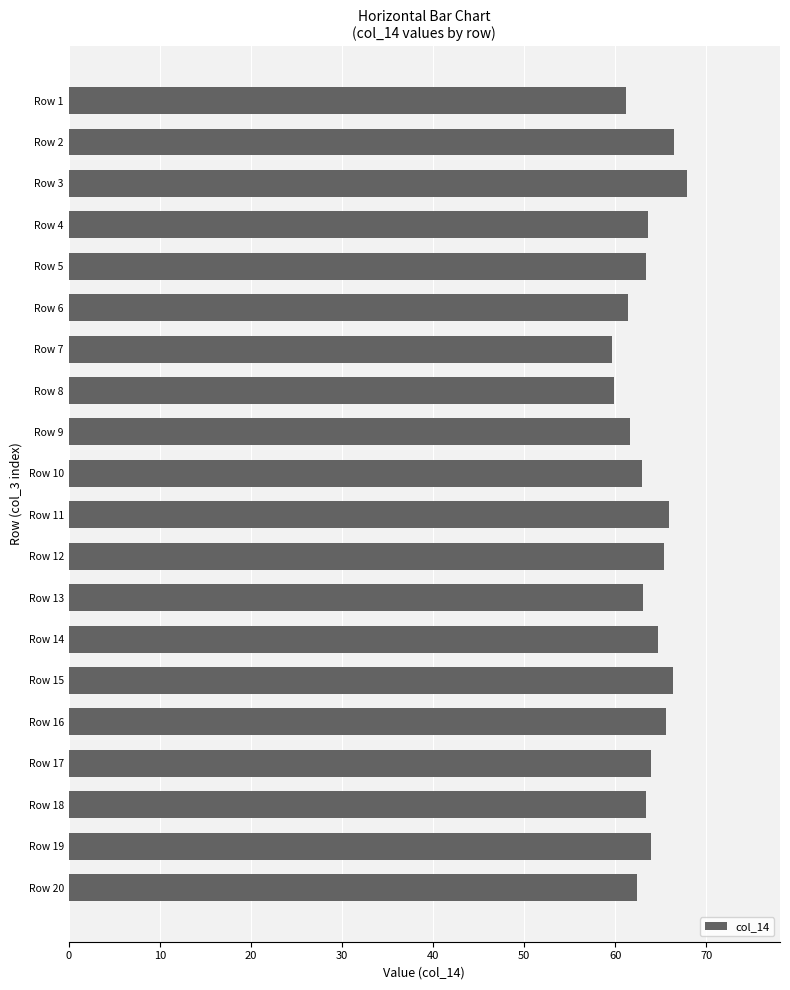

What is the change in value from Row 5 to Row 8?

-3.5